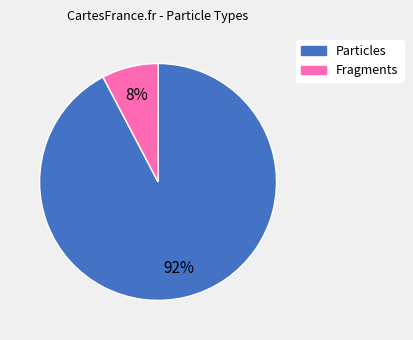

To the nearest percent, what is the combined percentage of Fragments and Particles?

100%